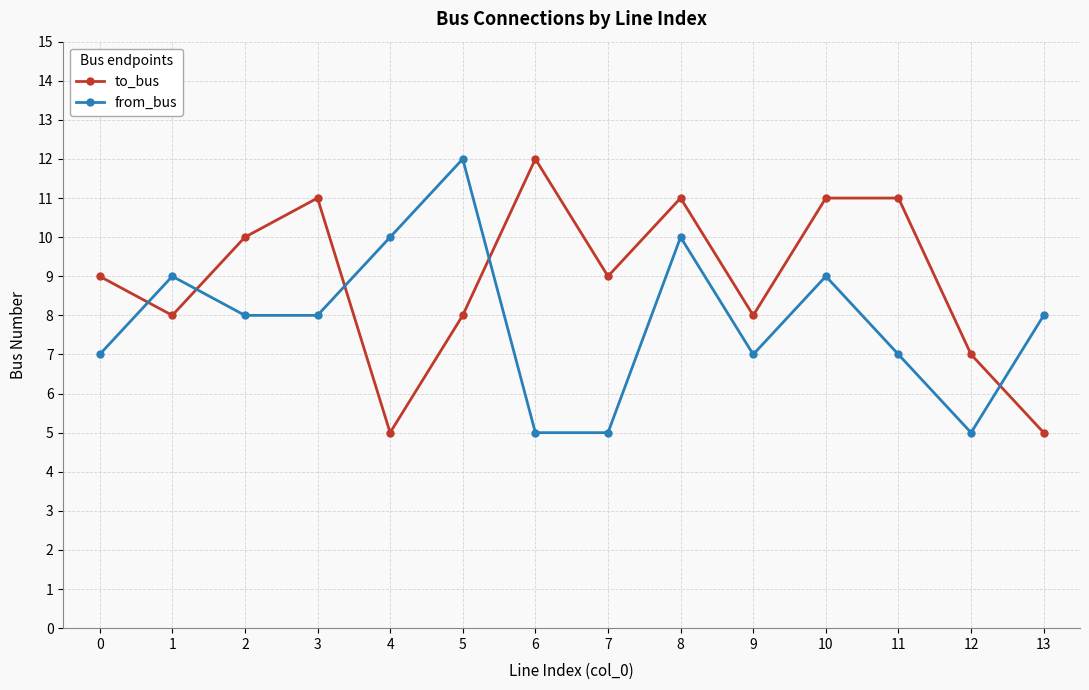

Reading left to right, transcribe all the data shown in this chart.

to_bus: 9	8	10	11	5	8	12	9	11	8	11	11	7	5
from_bus: 7	9	8	8	10	12	5	5	10	7	9	7	5	8